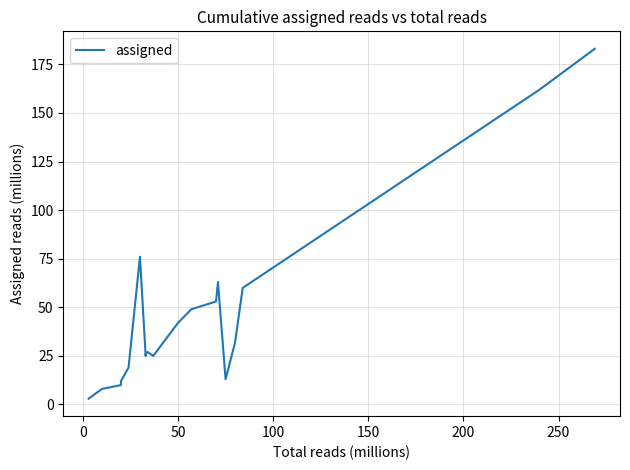

What position from the right is 50?

18